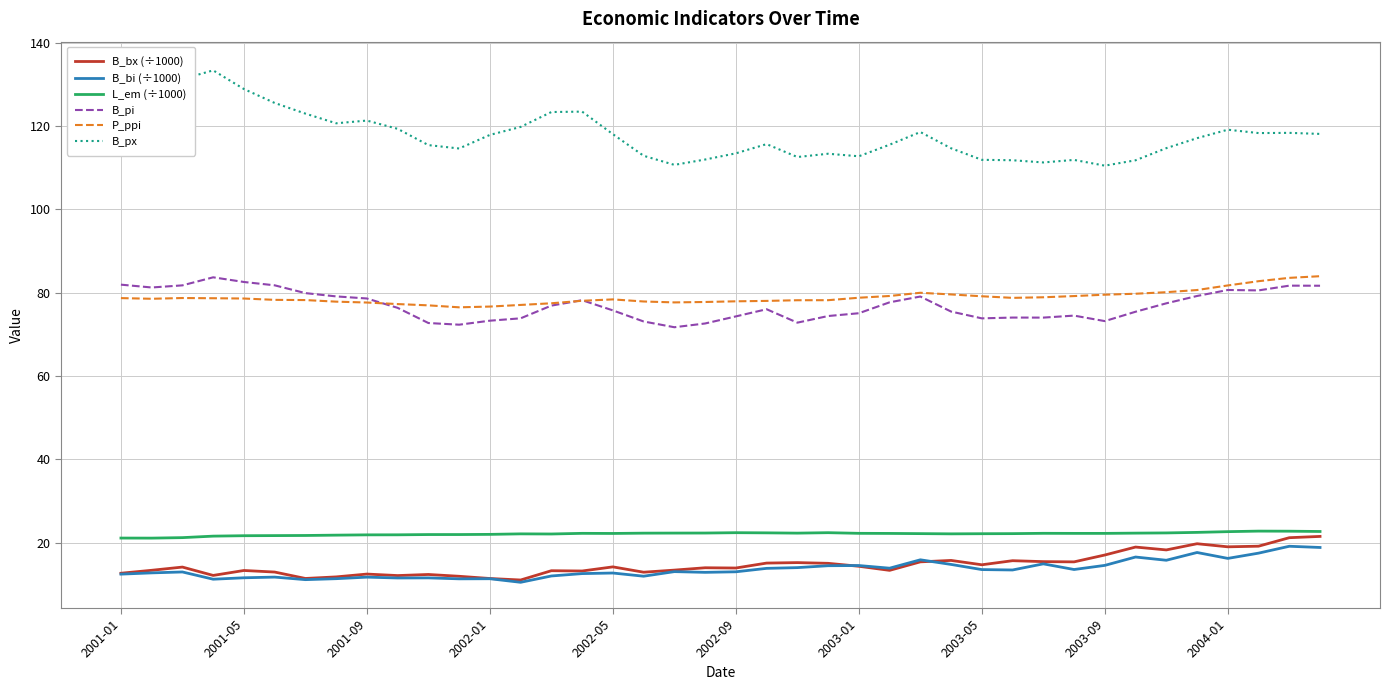

What is the difference between the maximum and second lowest values in the B_bx (÷1000) series?

10.1